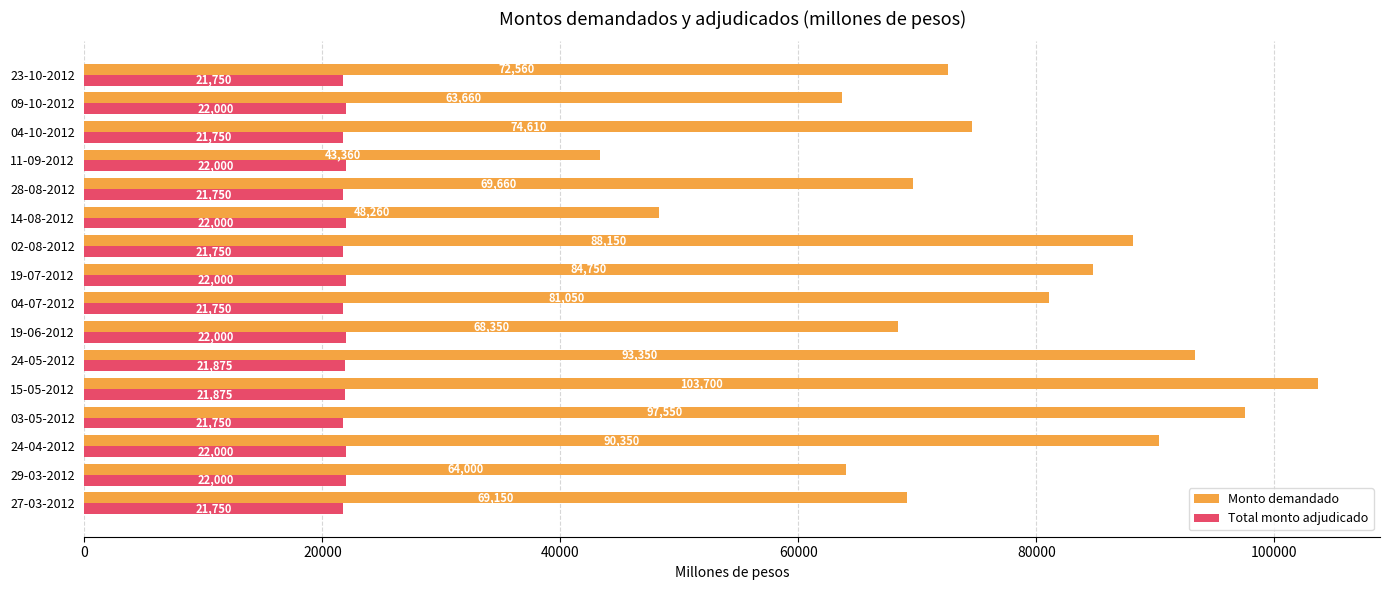

How many values in the Total monto adjudicado series are below 21875?

7